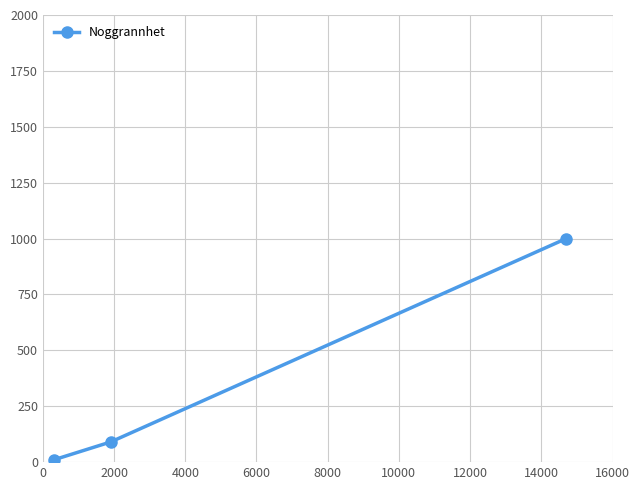

Does the chart display data point markers on the line(s)?

Yes